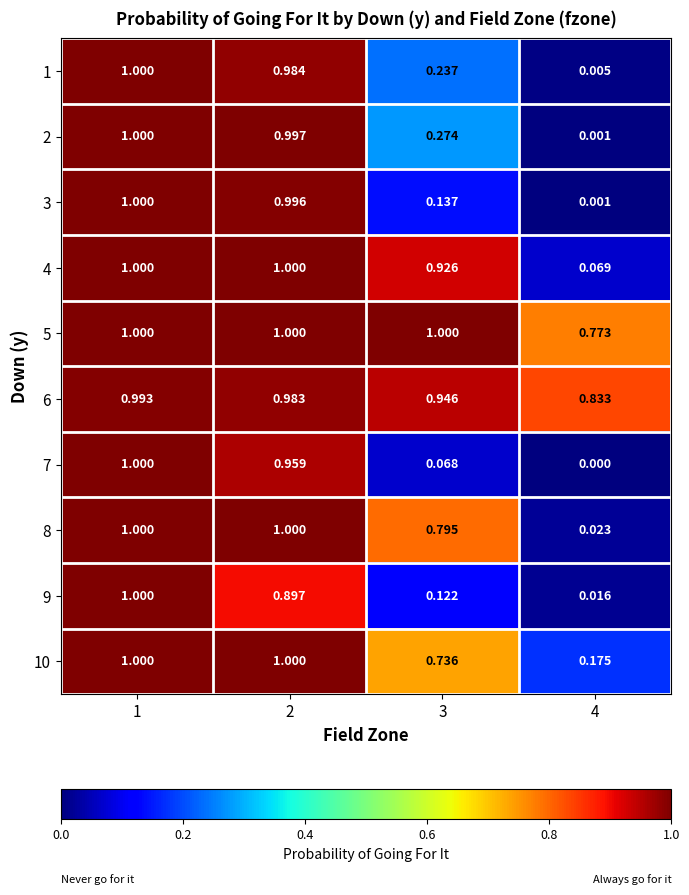

Is the value of 5 at 2 greater than the value of 4 at 4?

Yes